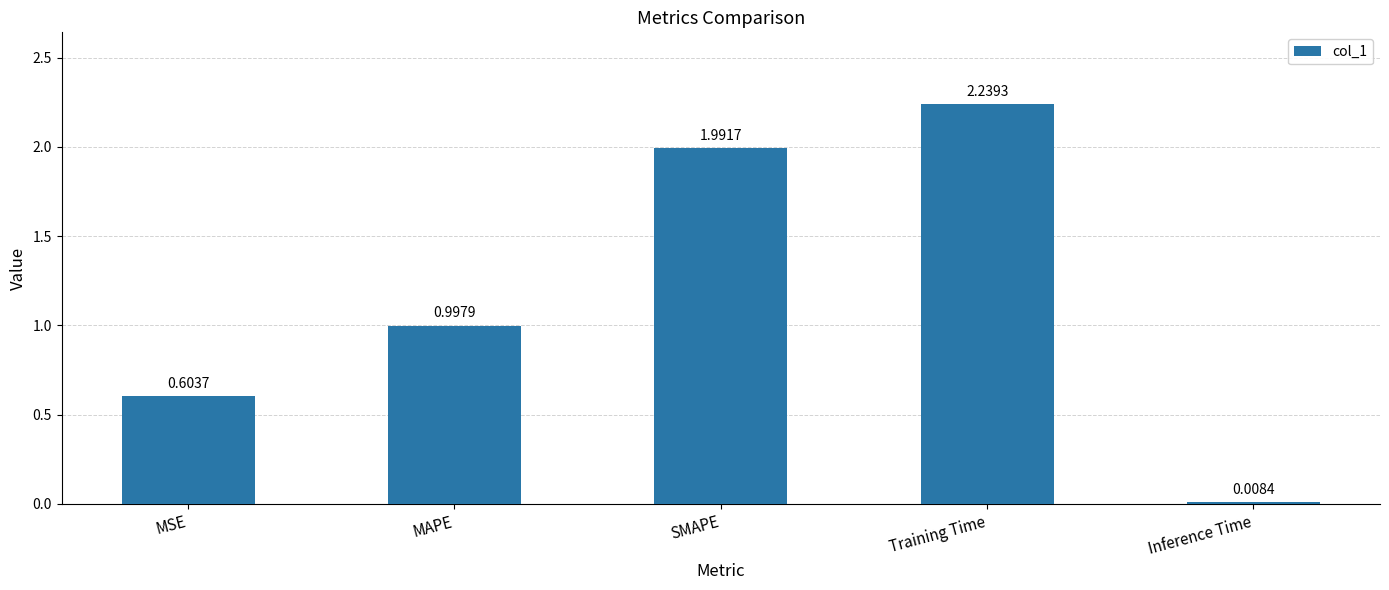

What is the label of the 3rd bar from the right?

SMAPE